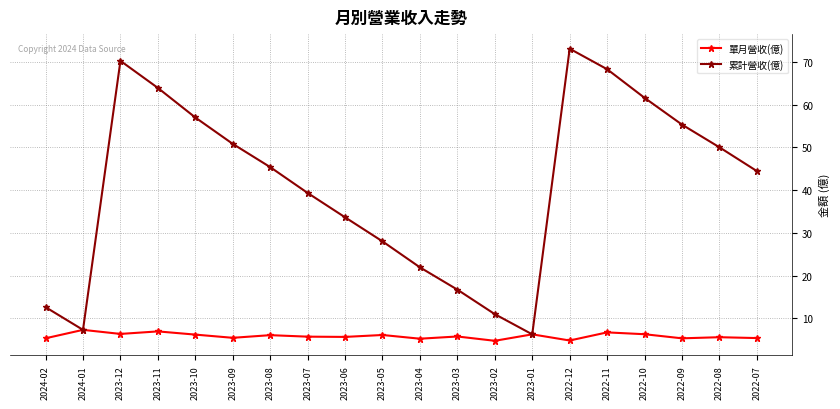

What is the label of the 15th point from the left?

2022-12